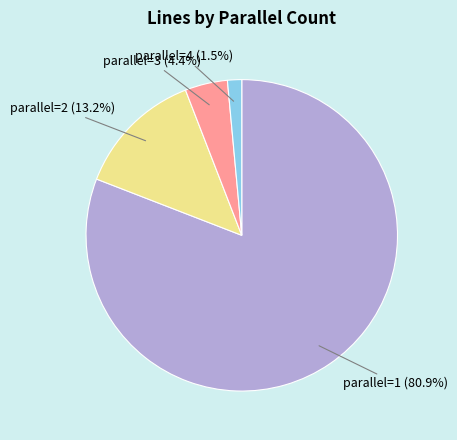

Is there a majority slice in this chart?

Yes